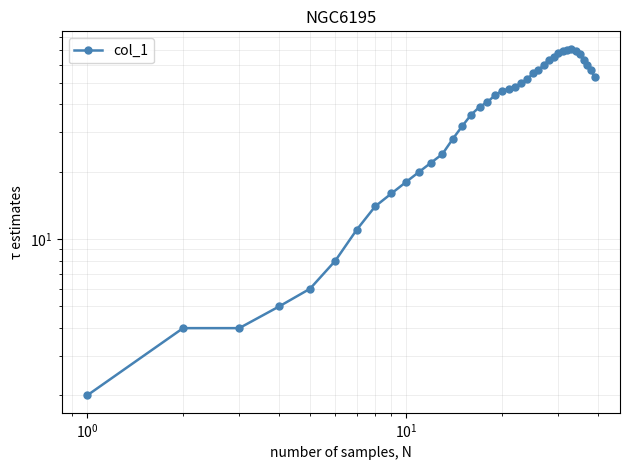

What is the maximum value shown in the chart?

71